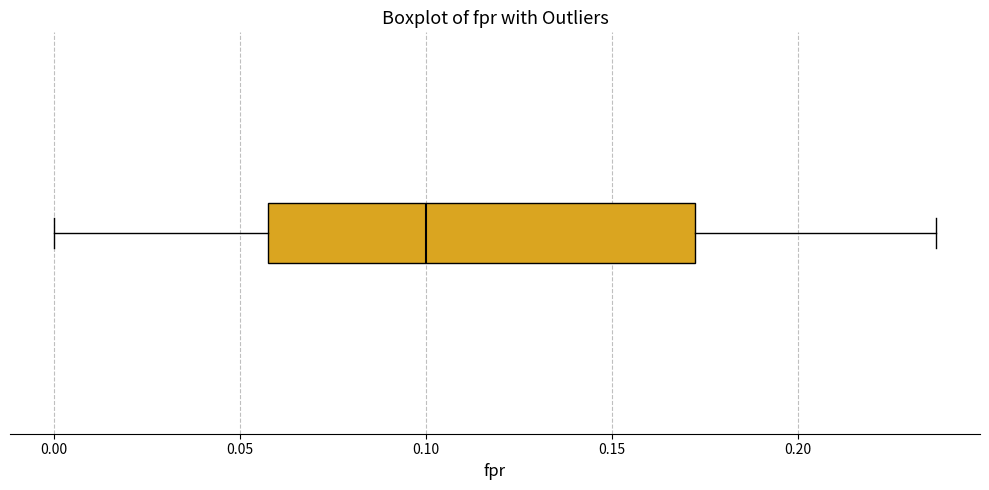

Transcribe this box plot: give where the median line is, the range the box spans, and where the two whiskers end, as read against the x-axis. The values are not printed on the chart, so give them approximately, as read against the axis.

median 0.100, box 0.055 to 0.170, whiskers 0.000 to 0.235